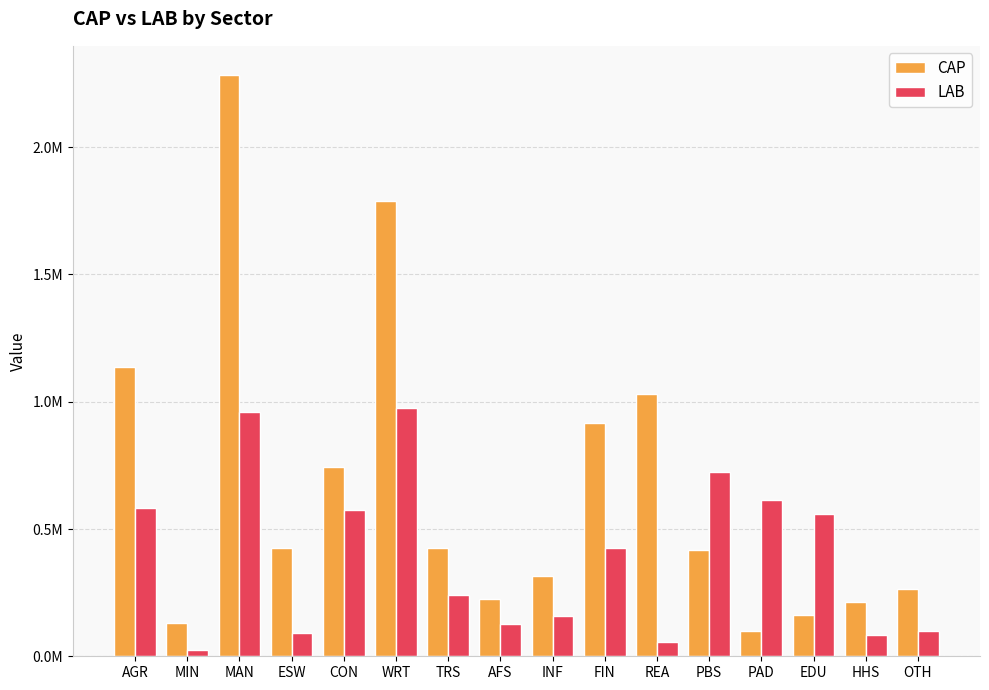

What are all the series names shown in the legend?

CAP, LAB